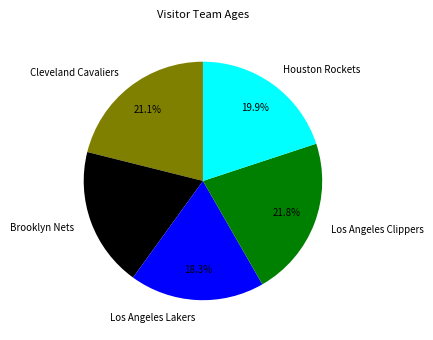

How many segments does this pie chart have?

5